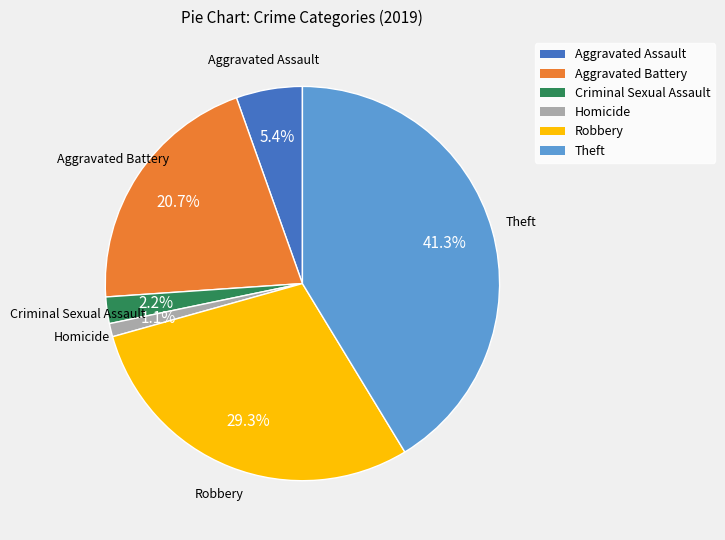

What percentage is the Robbery slice, to the nearest percent?

29%